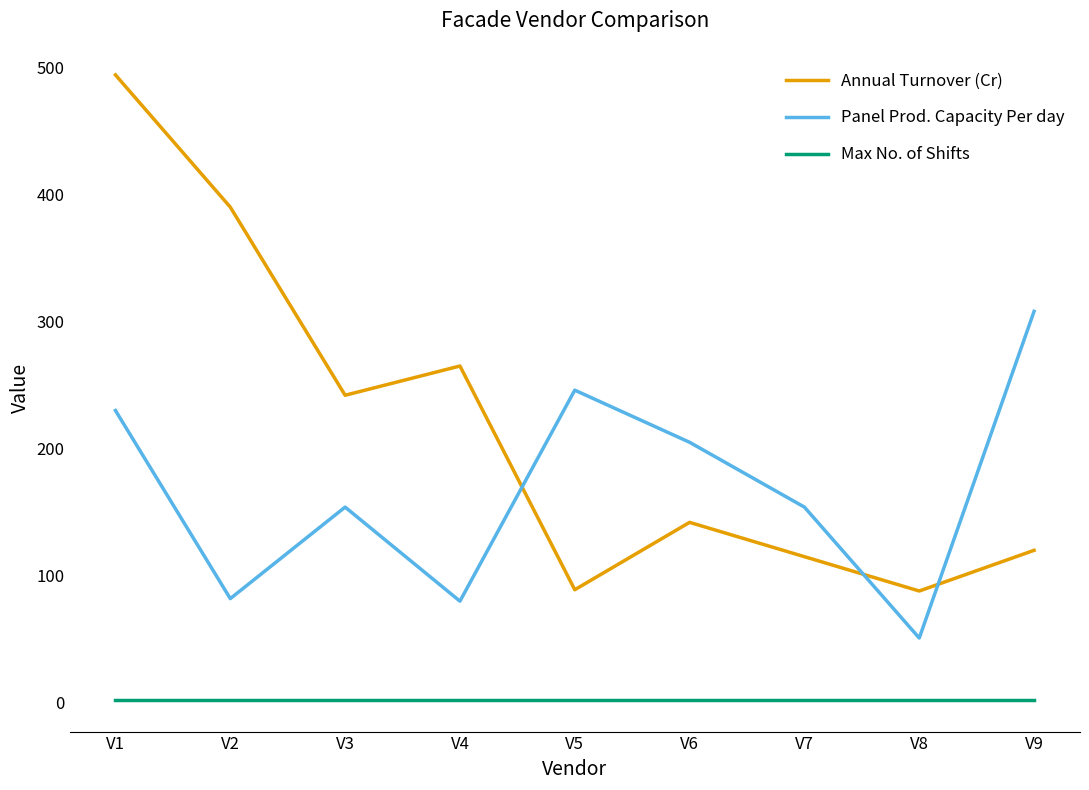

Is it true that Annual Turnover (Cr) equals 390 at V2?

True